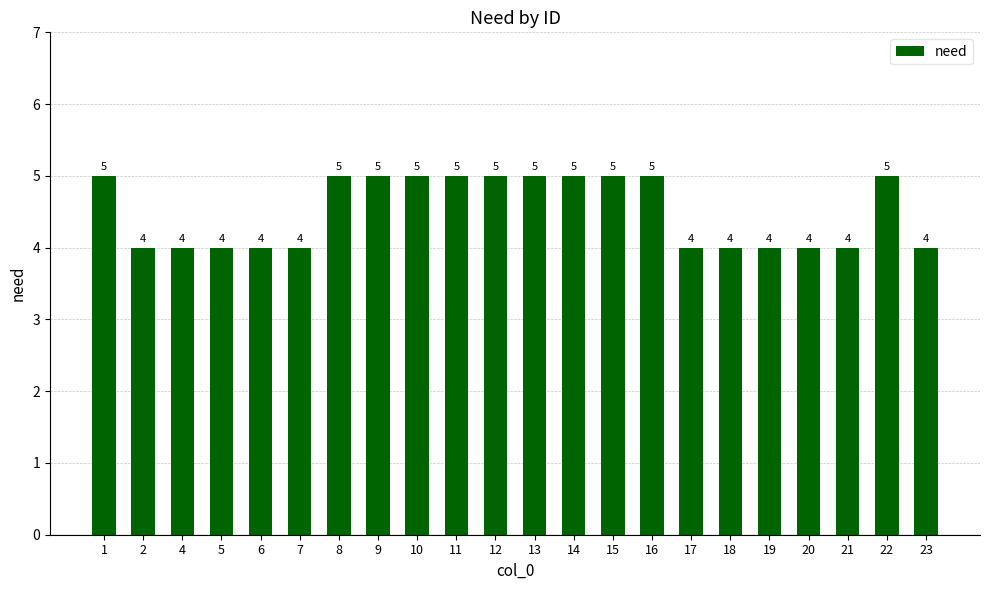

Reading left to right, list all the values displayed in this chart.

1=5	2=4	4=4	5=4	6=4	7=4	8=5	9=5	10=5	11=5	12=5	13=5	14=5	15=5	16=5	17=4	18=4	19=4	20=4	21=4	22=5	23=4